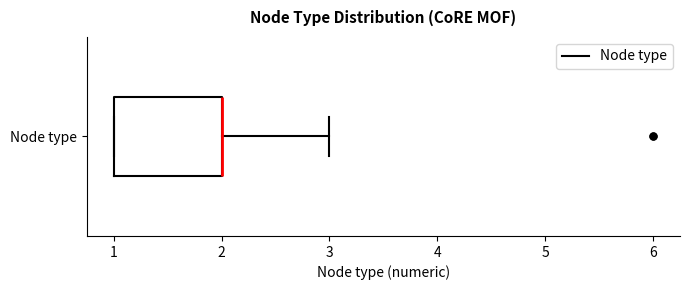

Where is the left edge of the box for Node type on the x-axis? The values are not printed on the chart, so give them approximately, as read against the axis.

1